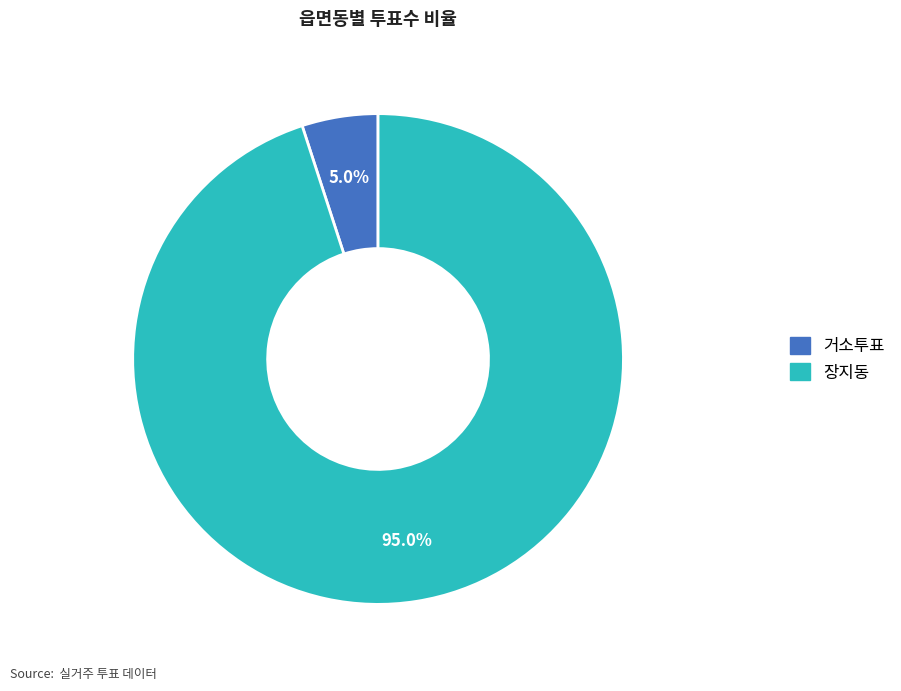

Is it true that 장지동 is 95% of the pie?

True